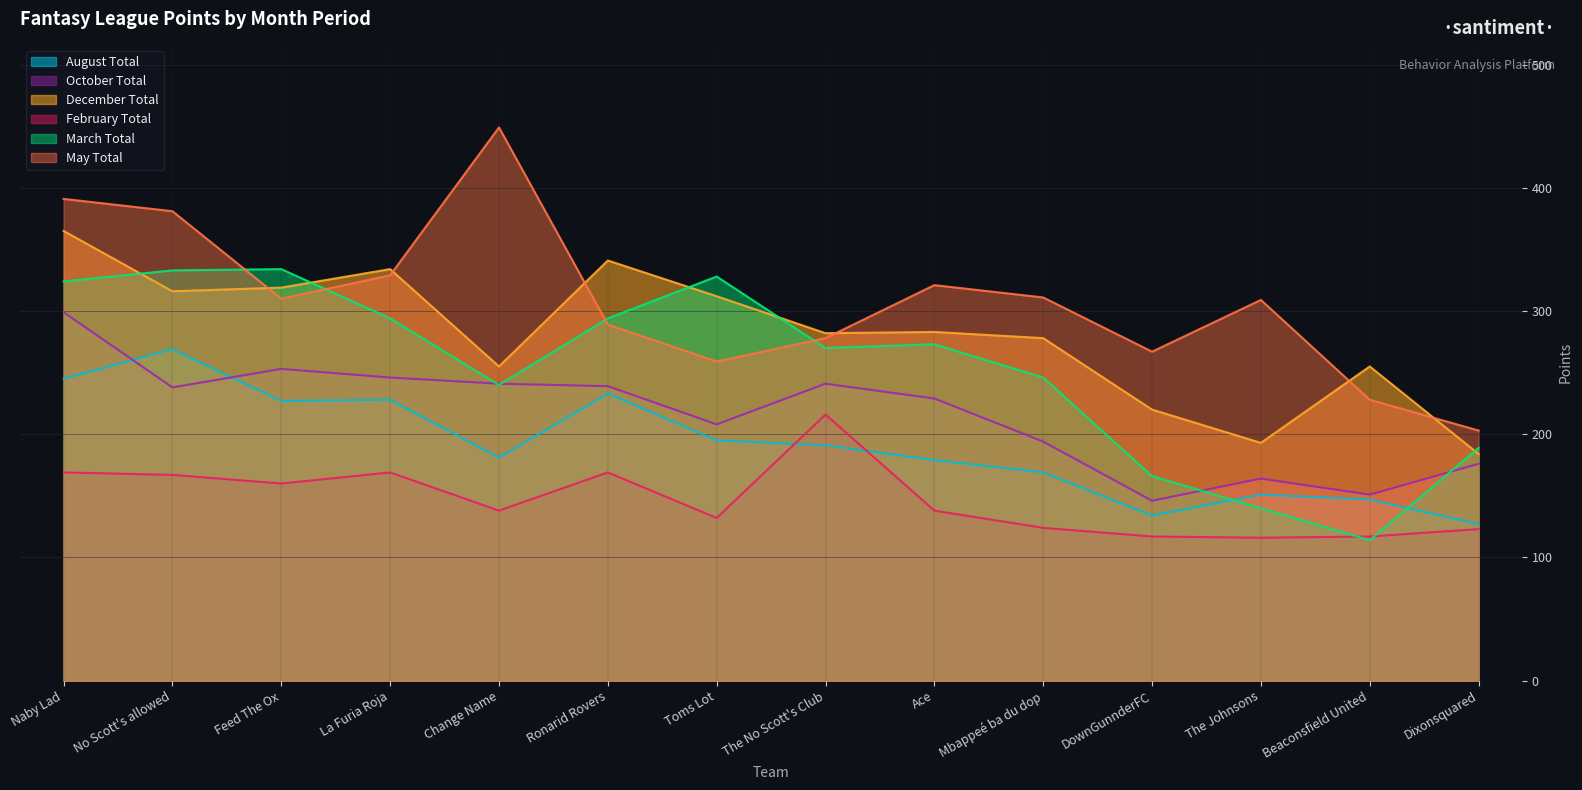

True or false: October Total and December Total intersect in this chart.

False